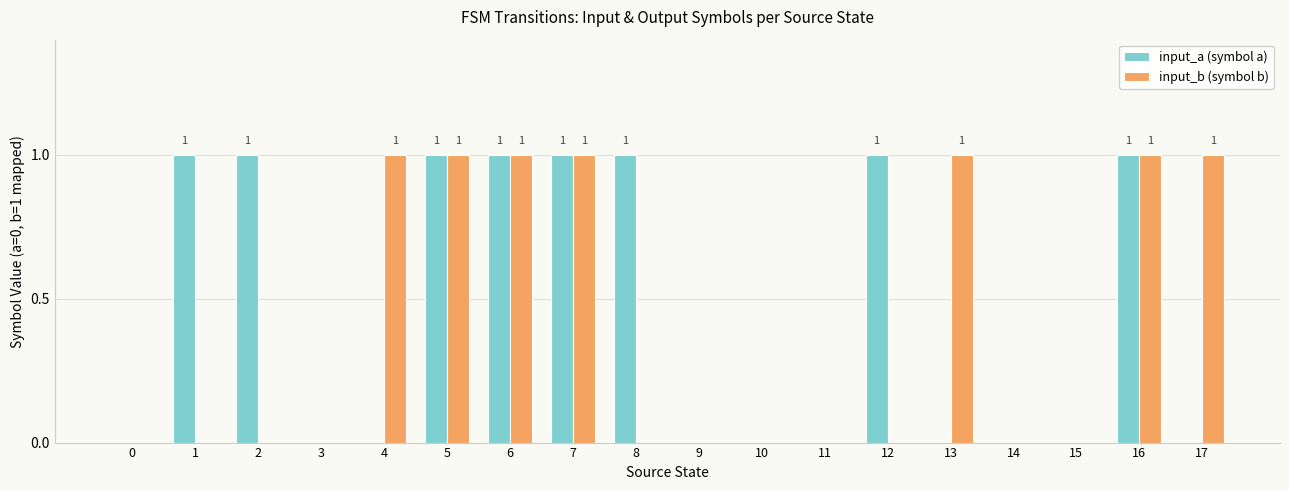

Which series has the largest total across all categories?

input_a (symbol a)